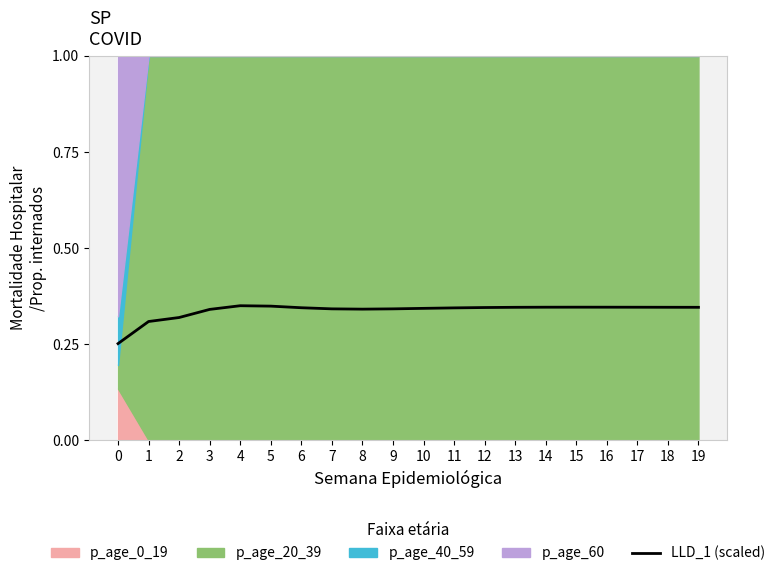

True or false: the data shows 0.3 at 7.

True